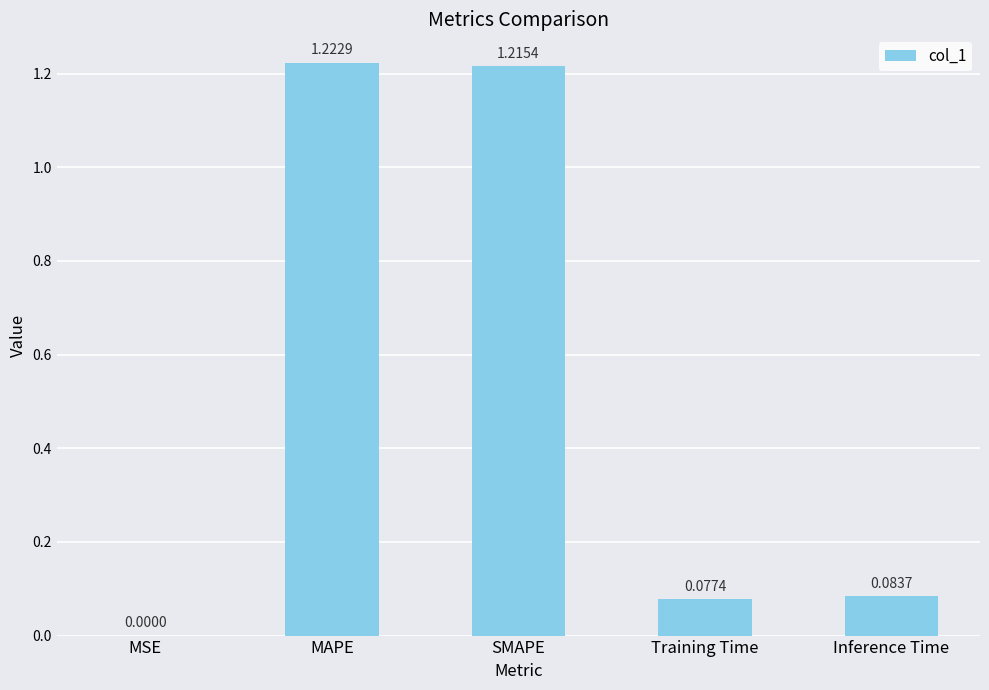

What is the difference between the values at SMAPE and Training Time?

1.1